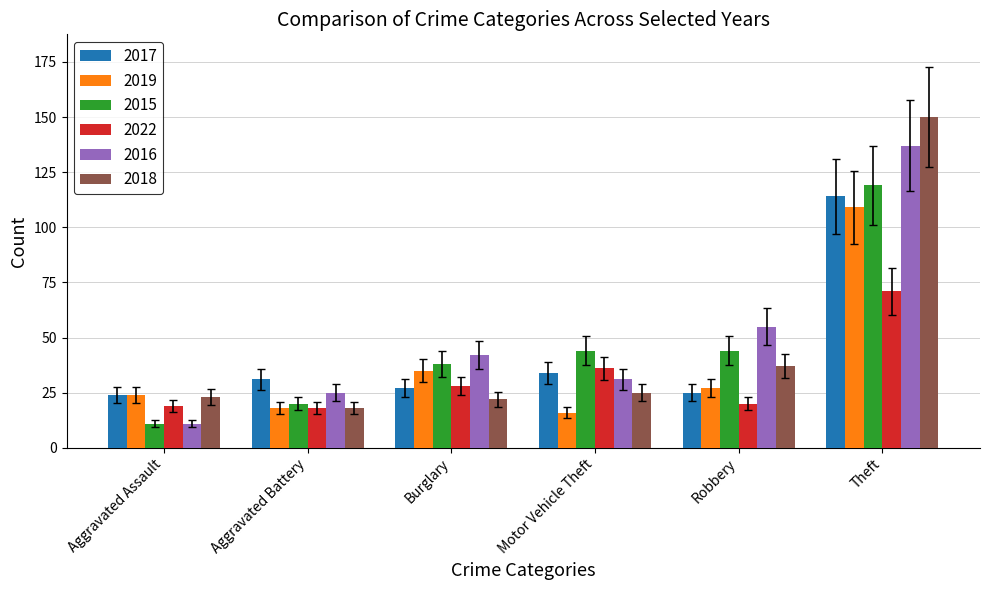

How many categories are shown in the chart?

6